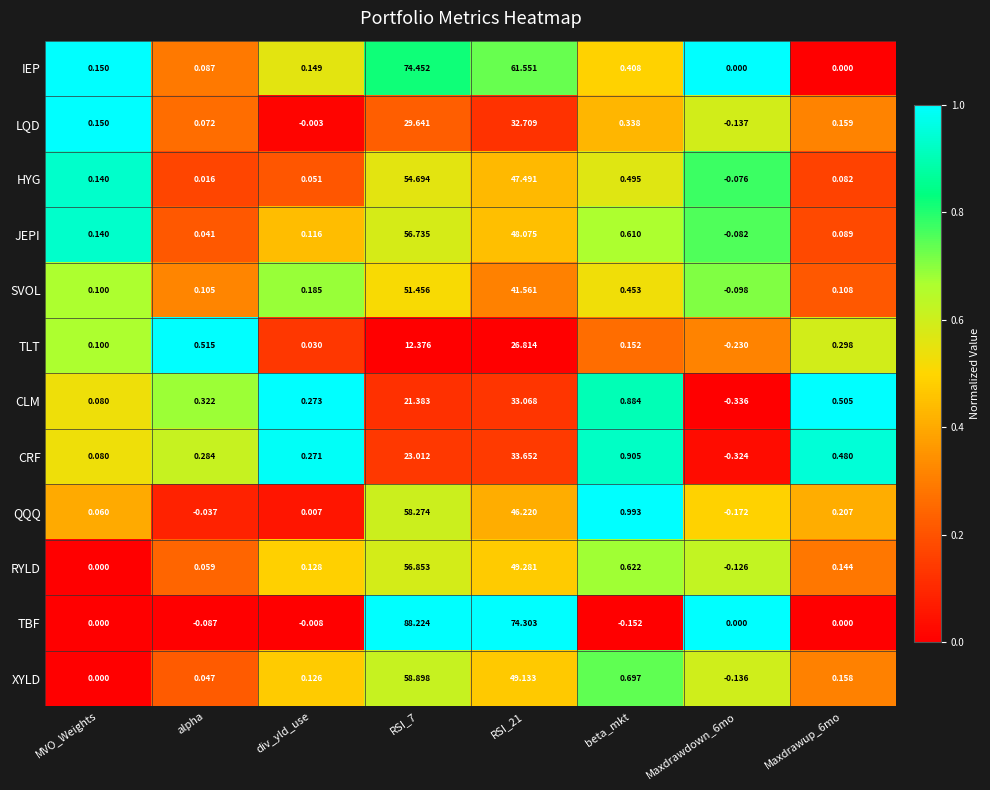

Rank the series by their maximum value, from highest to lowest.

TBF, IEP, XYLD, QQQ, RYLD, JEPI, HYG, SVOL, CRF, CLM, LQD, TLT